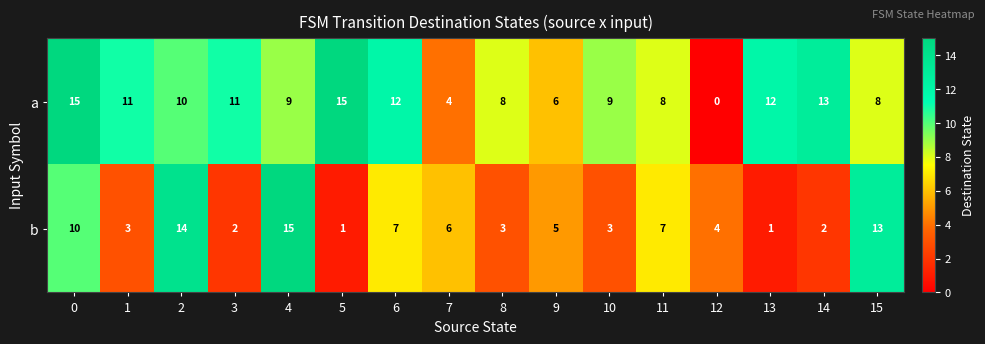

Is it true that a equals 8 at 15?

True